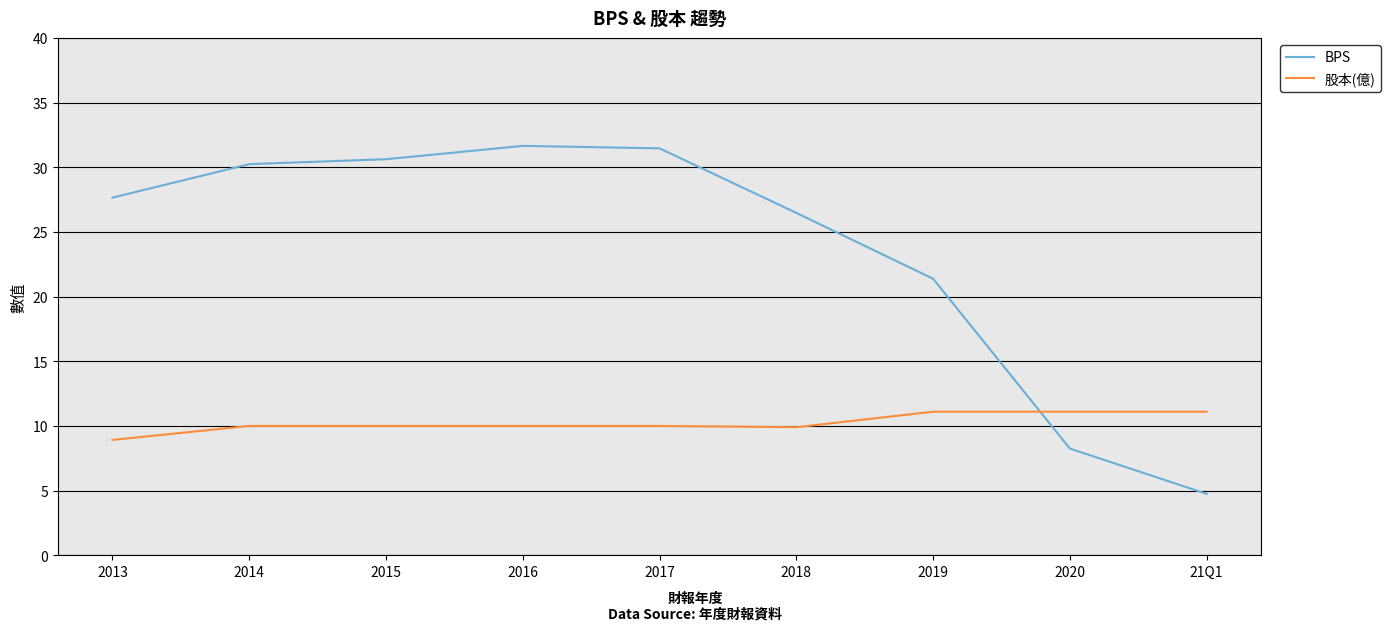

What position from the right is 2018?

4